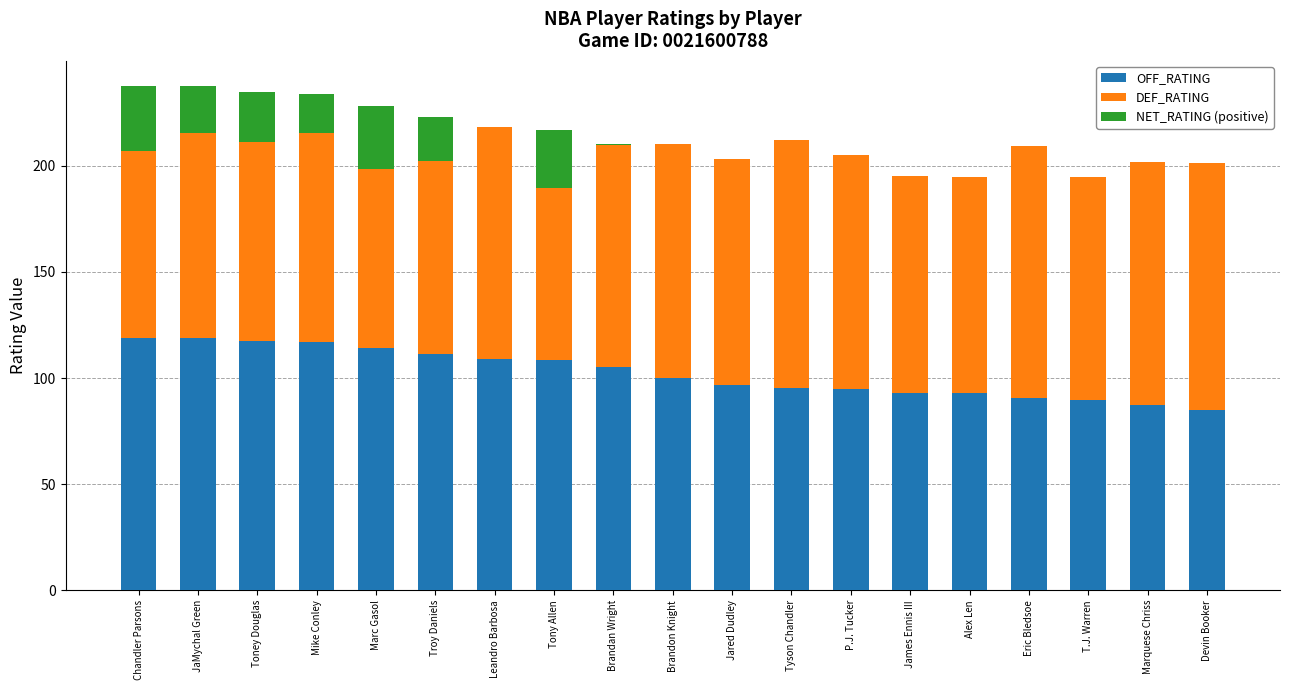

What is the sum of all OFF_RATING values?

1944.9